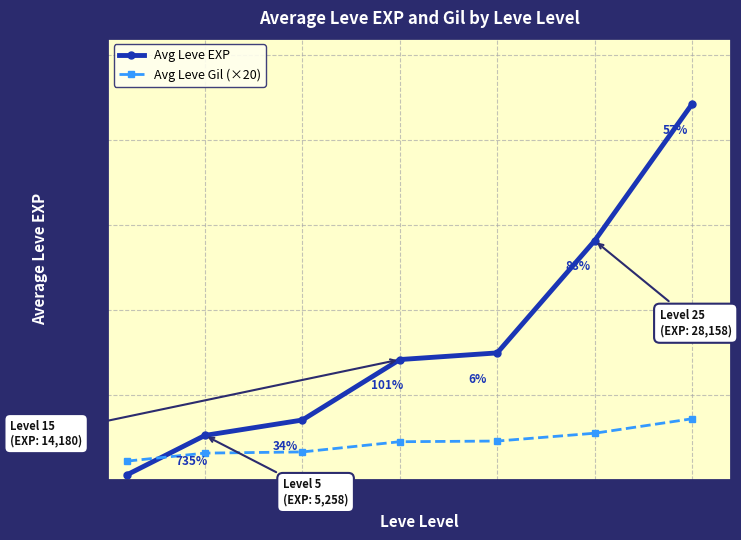

At how many categories does at least one series exceed 6406?

5